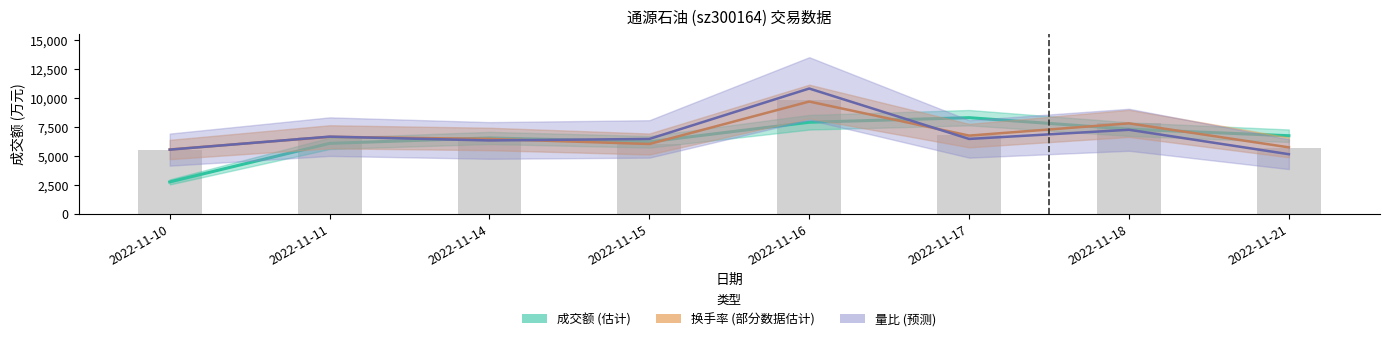

At which category is the sum across all series the highest?

2022-11-16